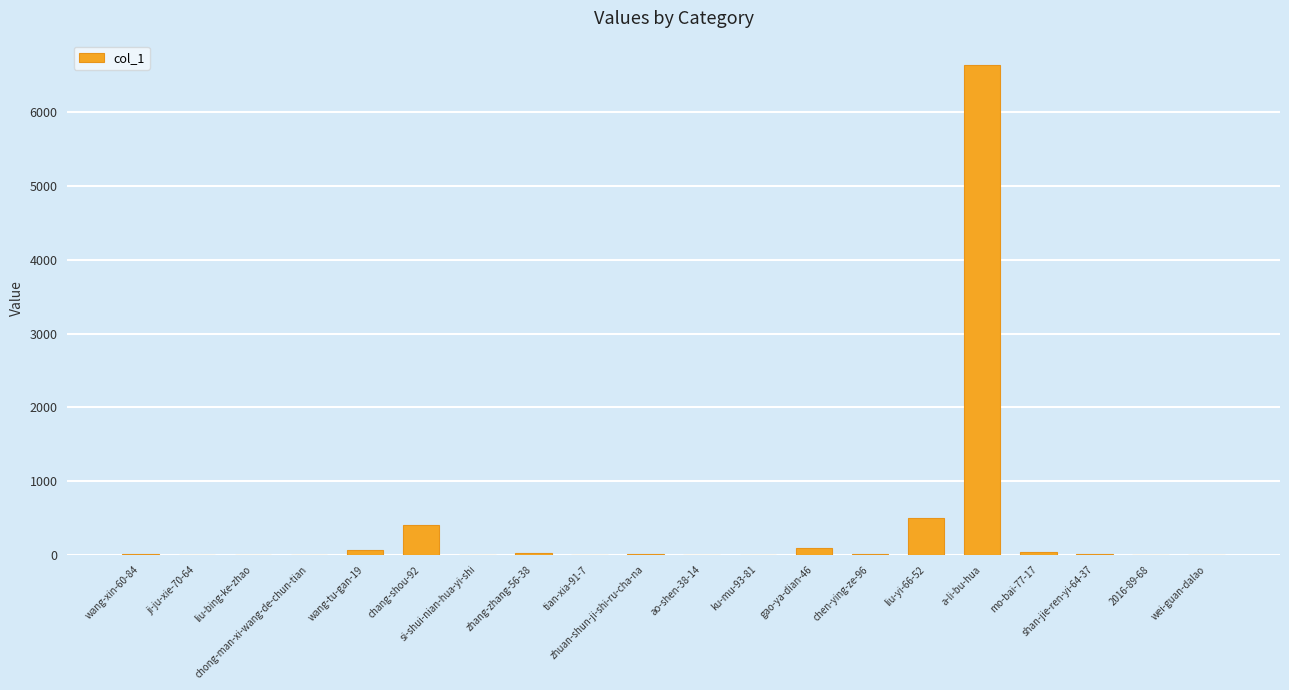

What is the sum of all values?

7828